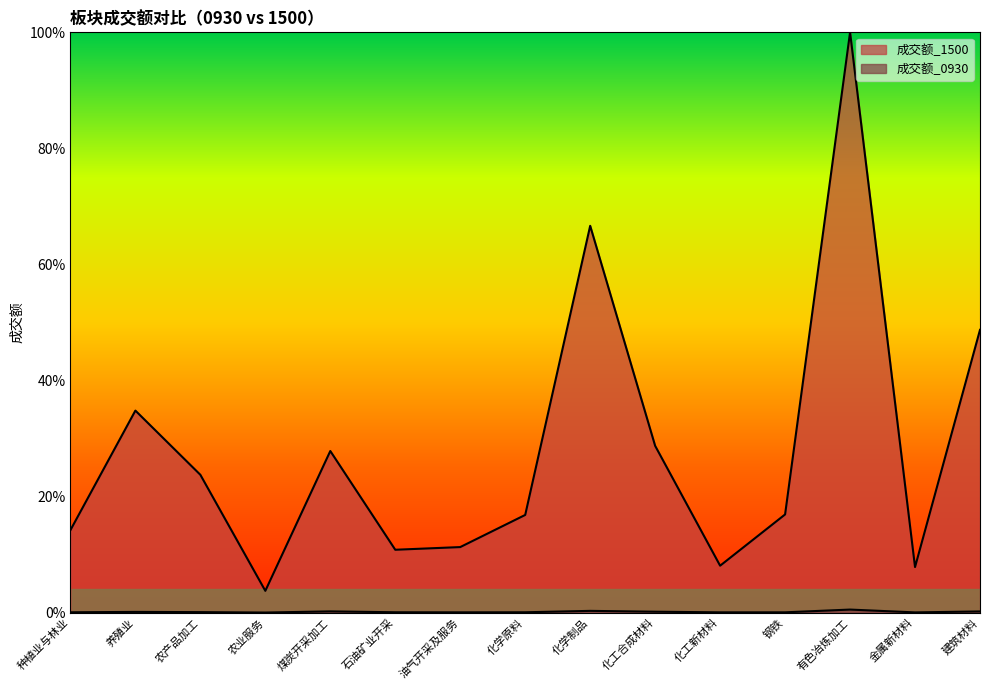

What is the label of the 15th point from the left?

建筑材料